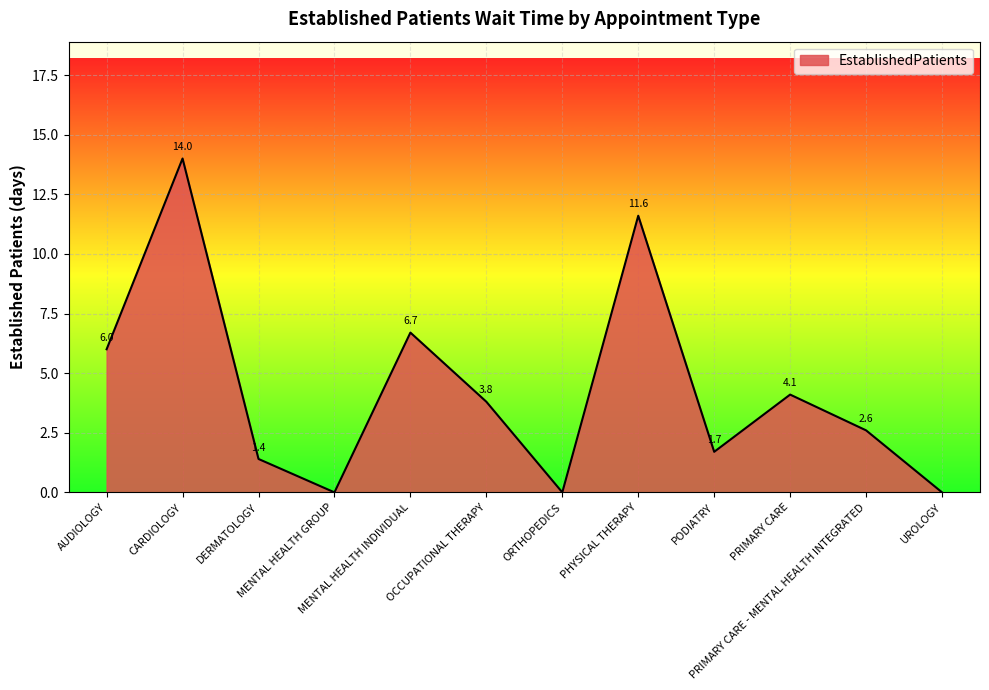

Reading left to right, what are all the values shown in this chart?

6.0	14.0	1.4	0.0	6.7	3.8	0.0	11.6	1.7	4.1	2.6	0.0